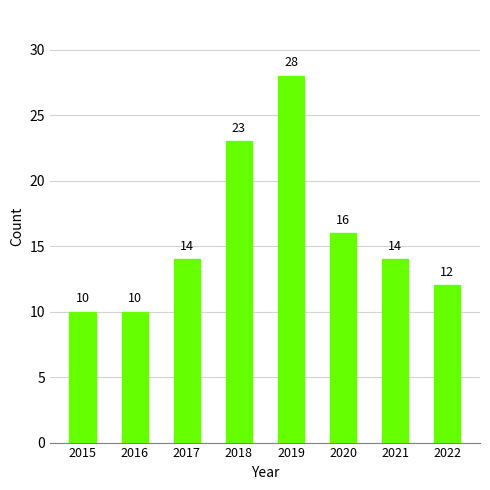

Where is the data nearest to the value 19?

2020